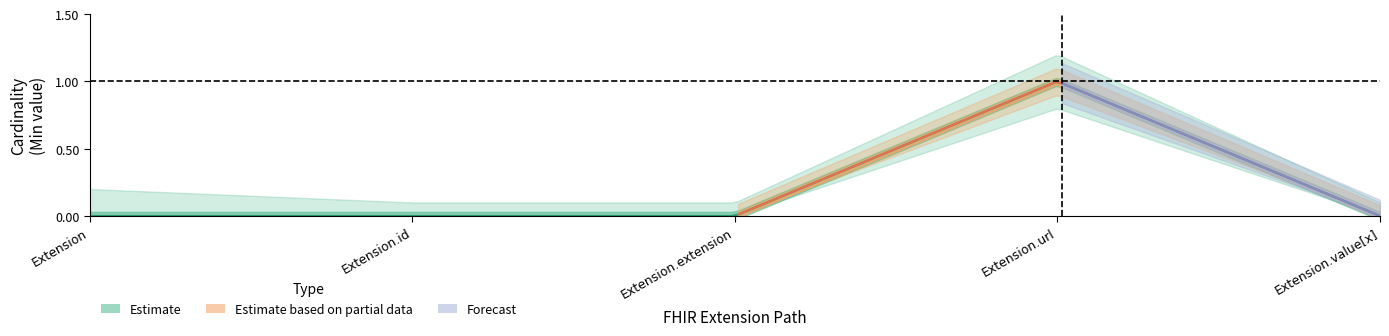

How many Base Min values are between 0 and 1?

5